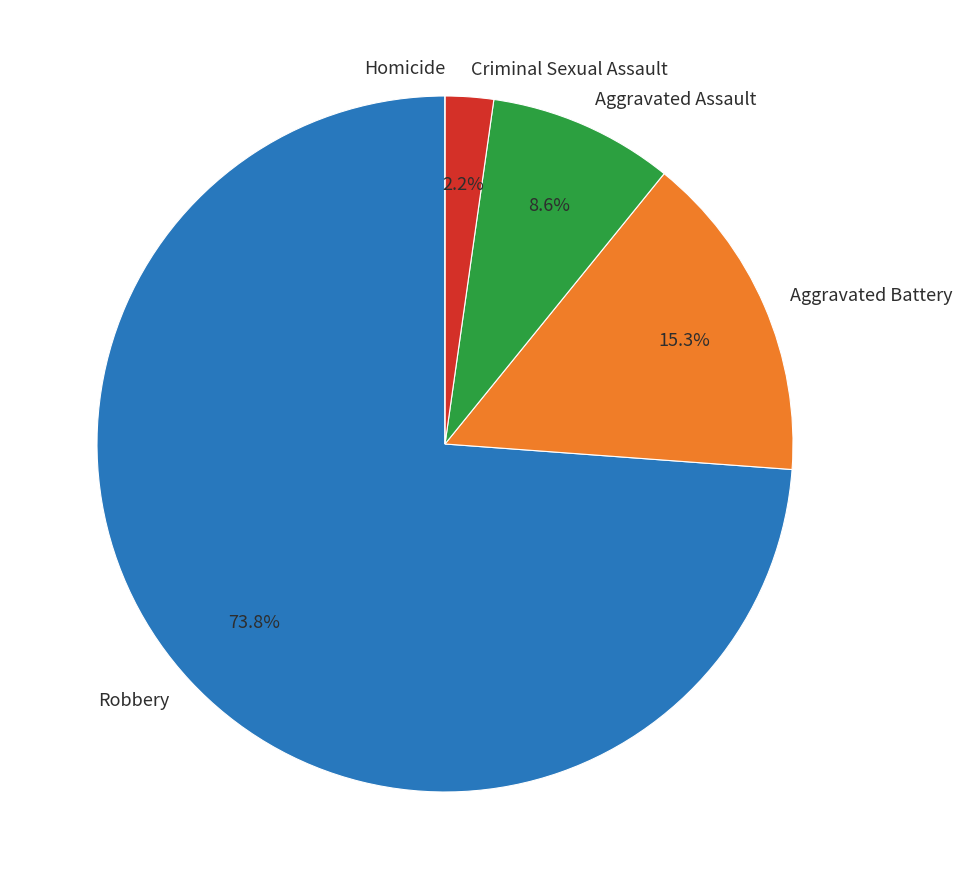

Which slice is the largest?

Robbery